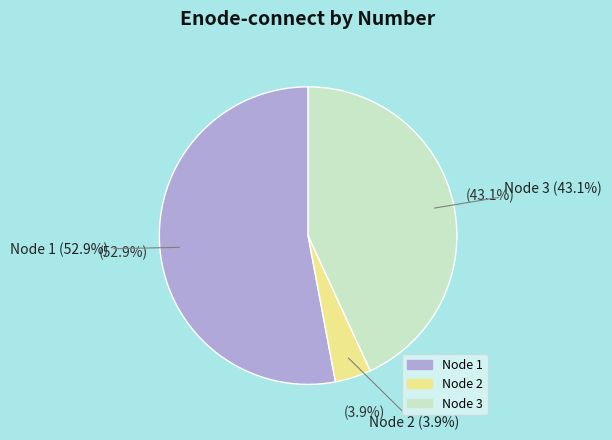

Which slice is the largest?

1